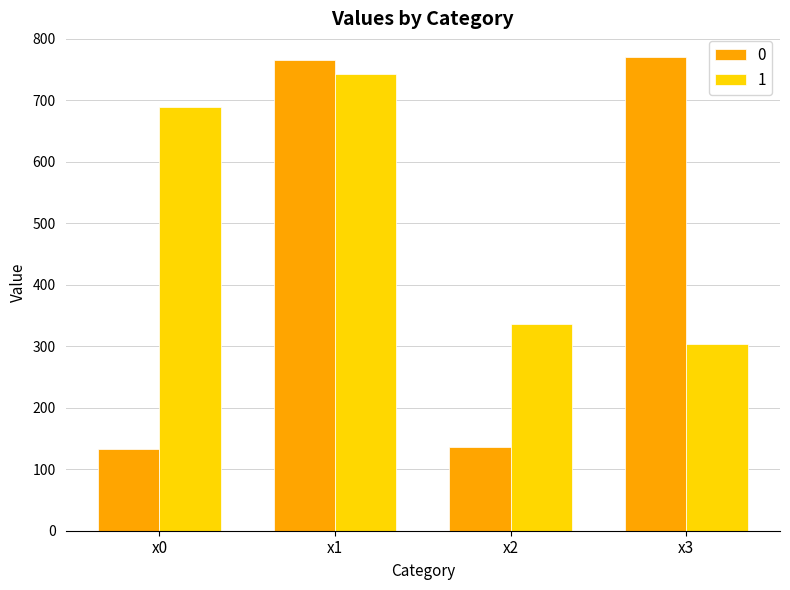

Are the bars horizontal?

No